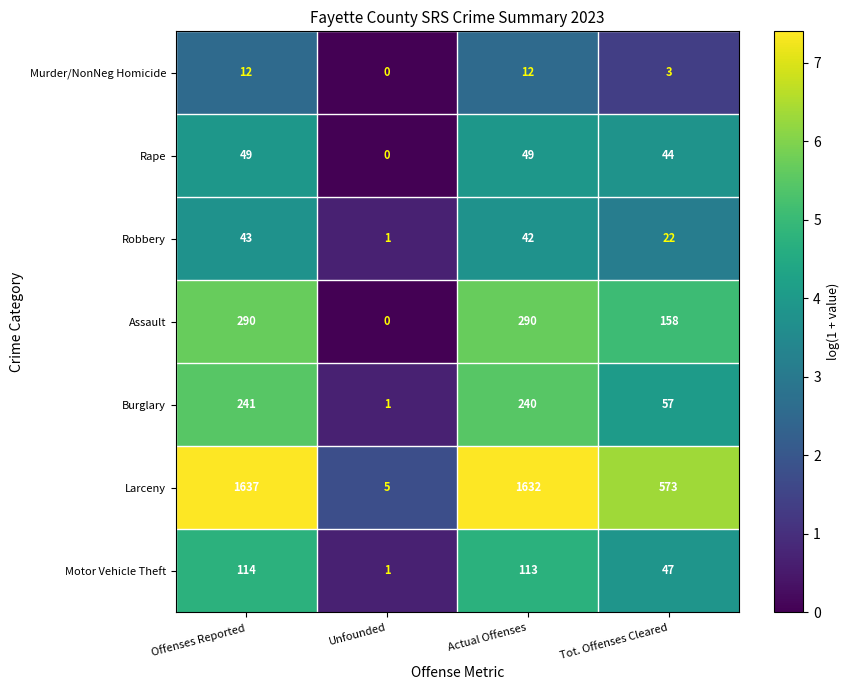

Reading left to right, what are all the values shown in this chart?

Murder/NonNeg Homicide: 12	0	12	3
Rape: 49	0	49	44
Robbery: 43	1	42	22
Assault: 290	0	290	158
Burglary: 241	1	240	57
Larceny: 1637	5	1632	573
Motor Vehicle Theft: 114	1	113	47